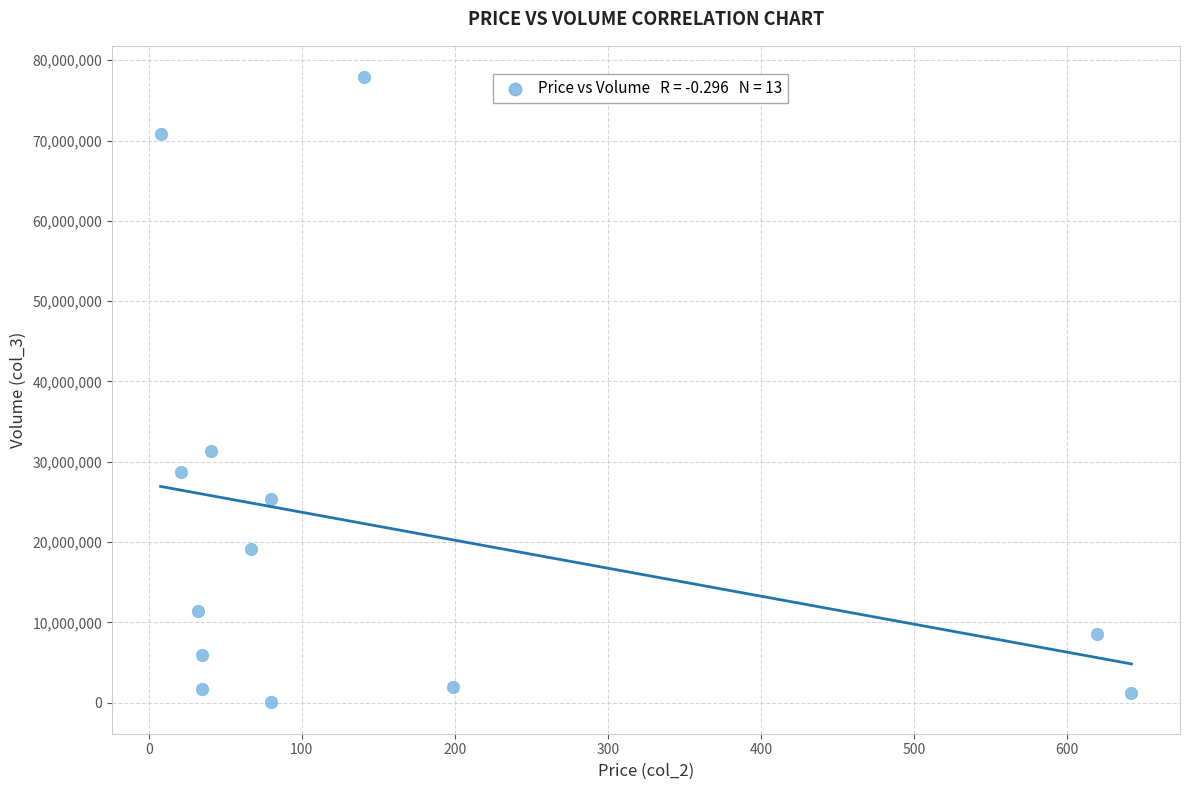

What Y value in the scatter plot is closest to 38965654?

31298821